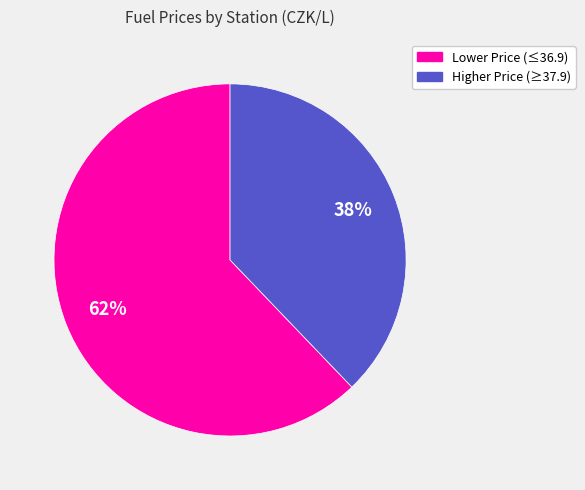

To the nearest percent, what is the average slice percentage?

50%